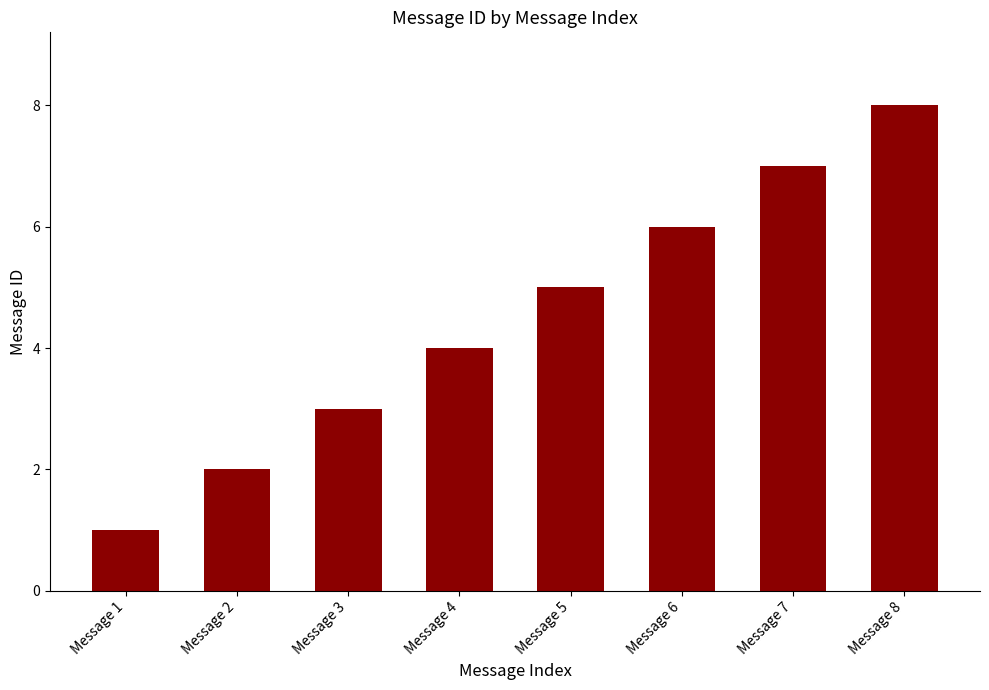

What is the greatest value displayed?

8